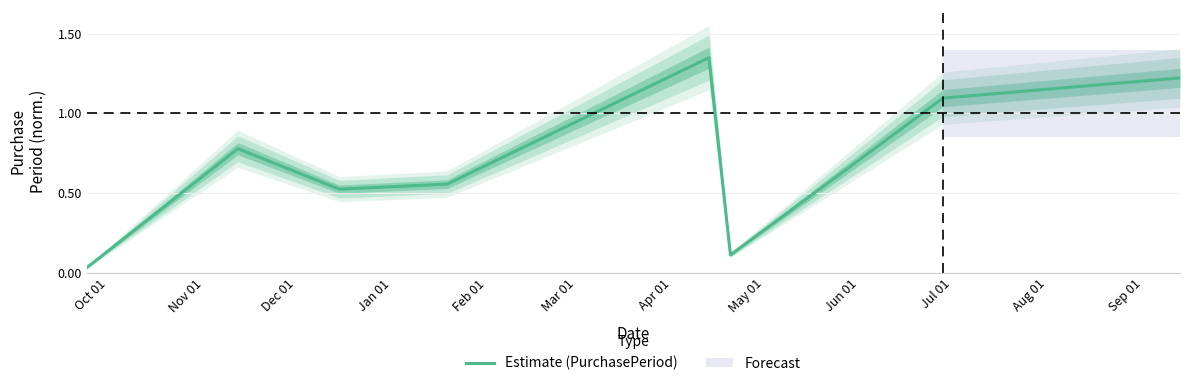

Reading left to right, what are all the values shown in this chart?

0.0	0.8	0.5	0.6	1.4	0.1	1.1	1.2